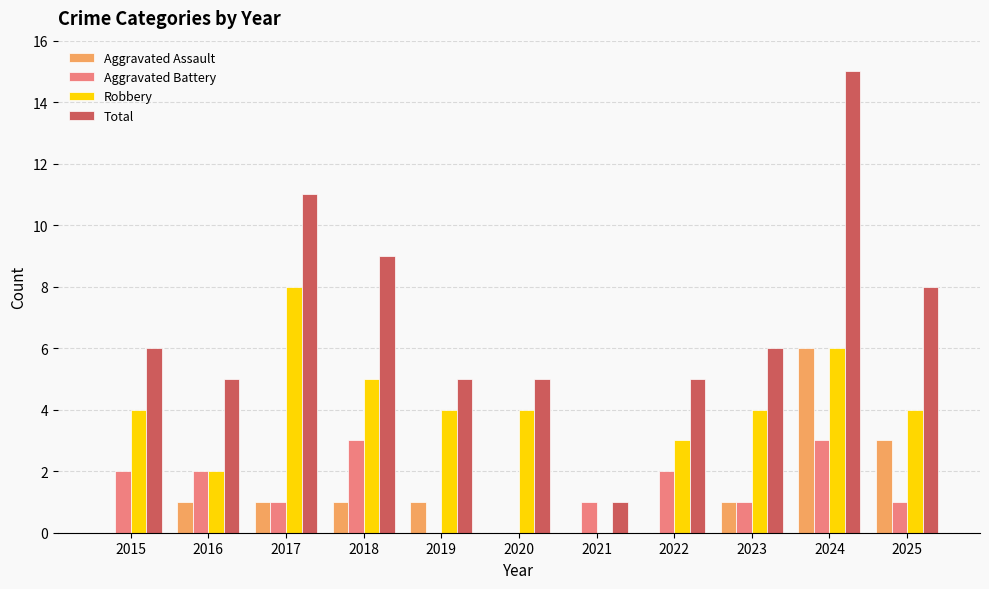

How many categories are shown in the chart?

11